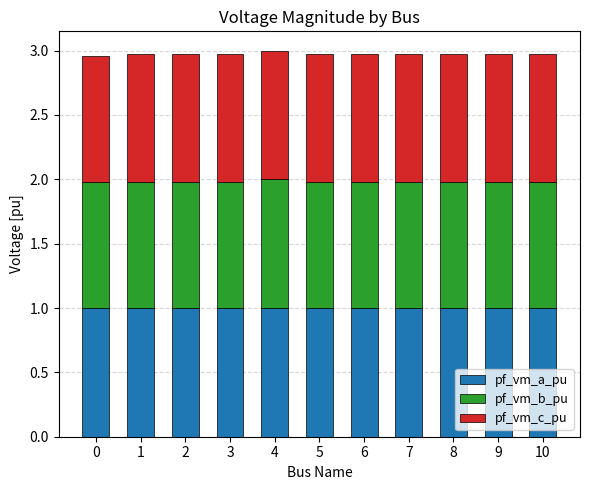

What is the lowest value of the pf_vm_a_pu series?

1.0